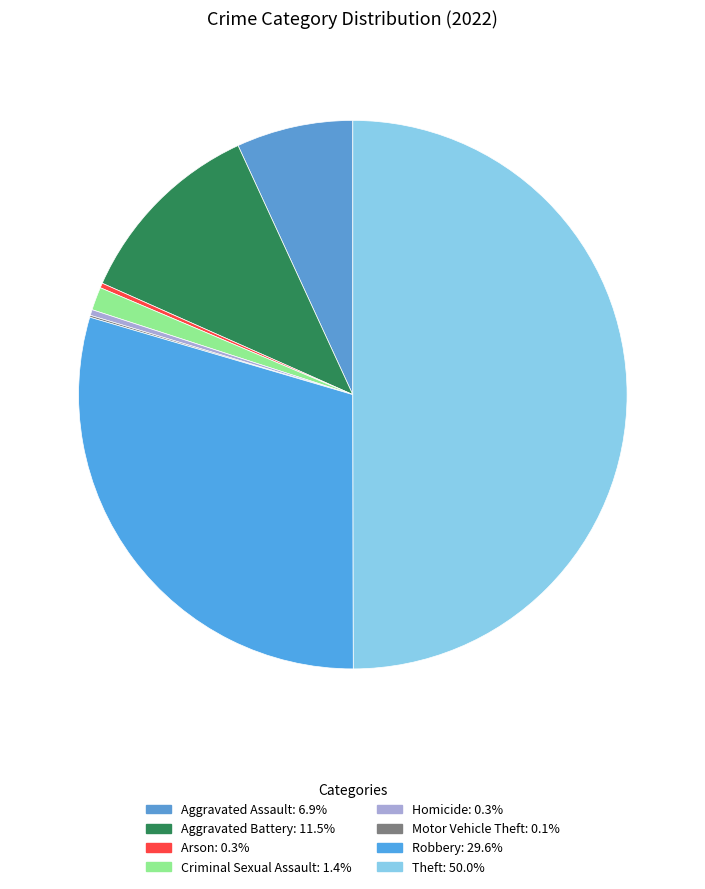

How many slices are in this pie chart?

8